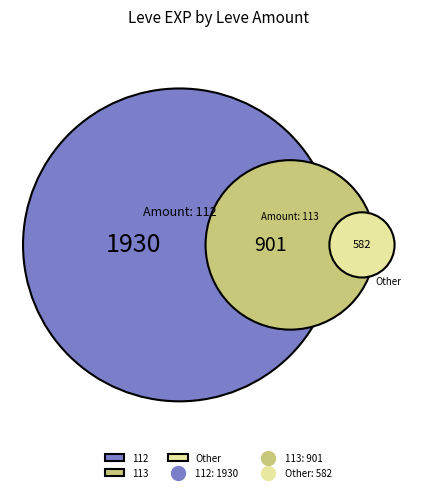

Is the sum of 169 and 169 greater than half?

No